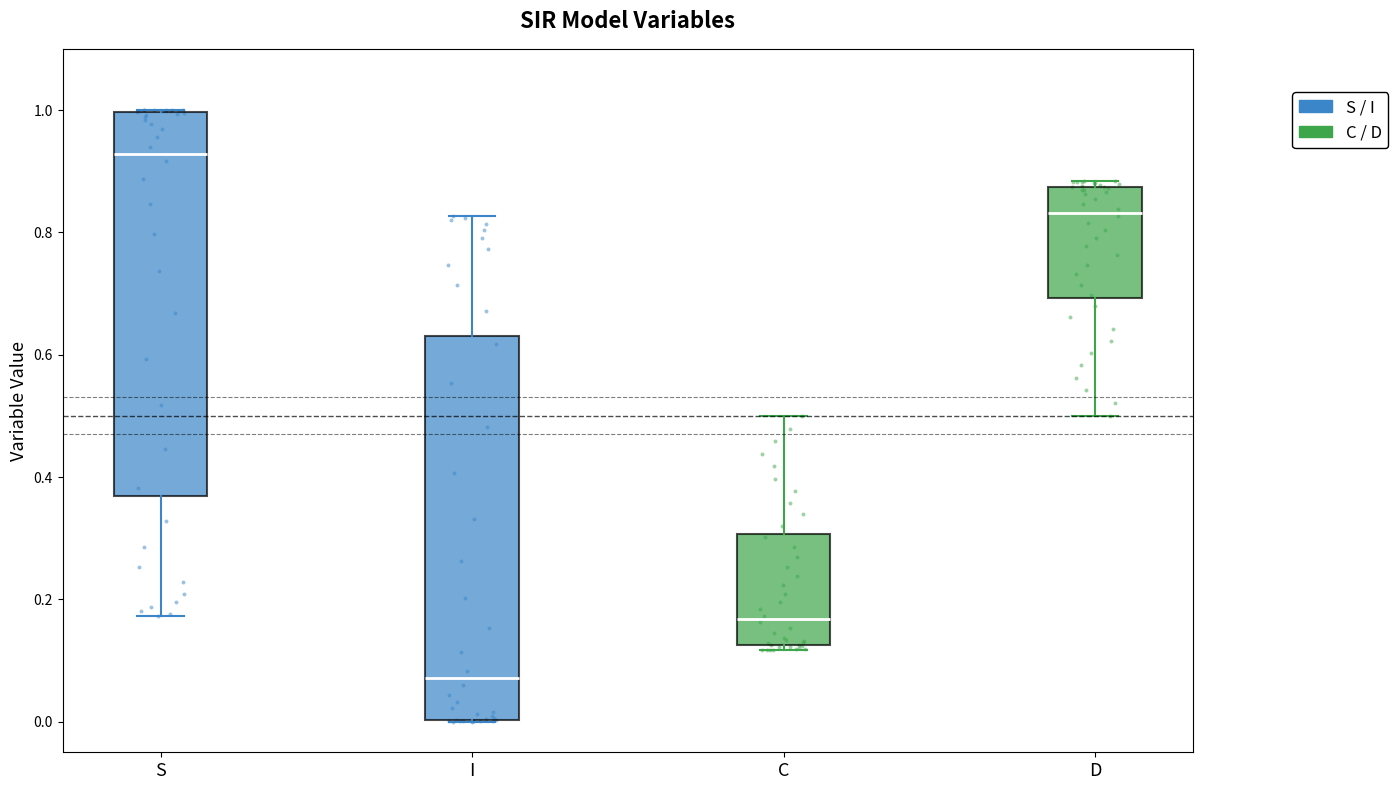

Where does the median line of the box for D sit on the y-axis? The values are not printed on the chart, so give them approximately, as read against the axis.

0.84